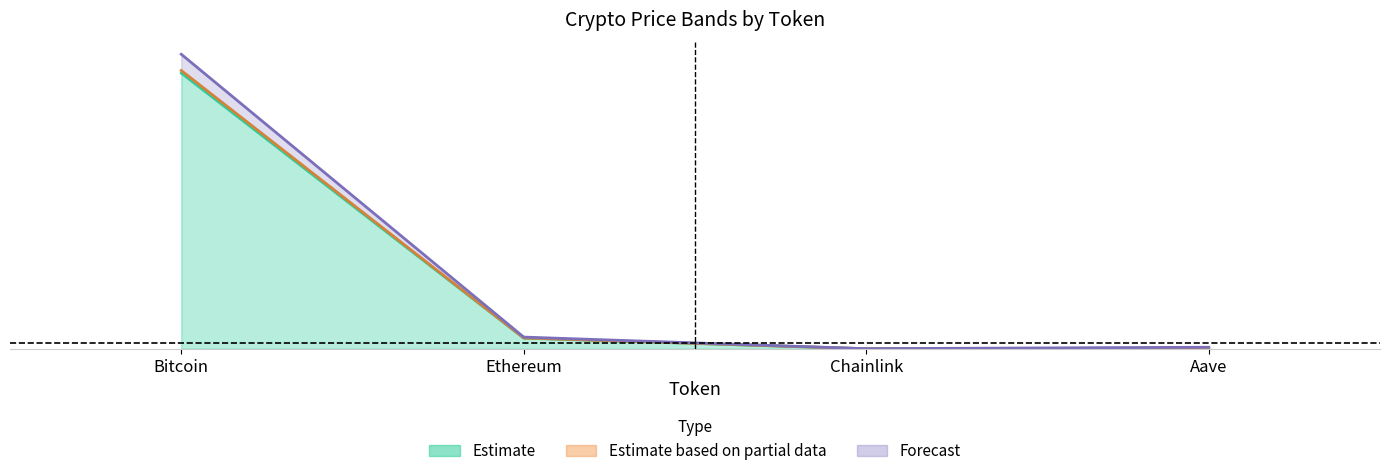

The price24hAgo series shows 12.1 at Chainlink. True or false?

False